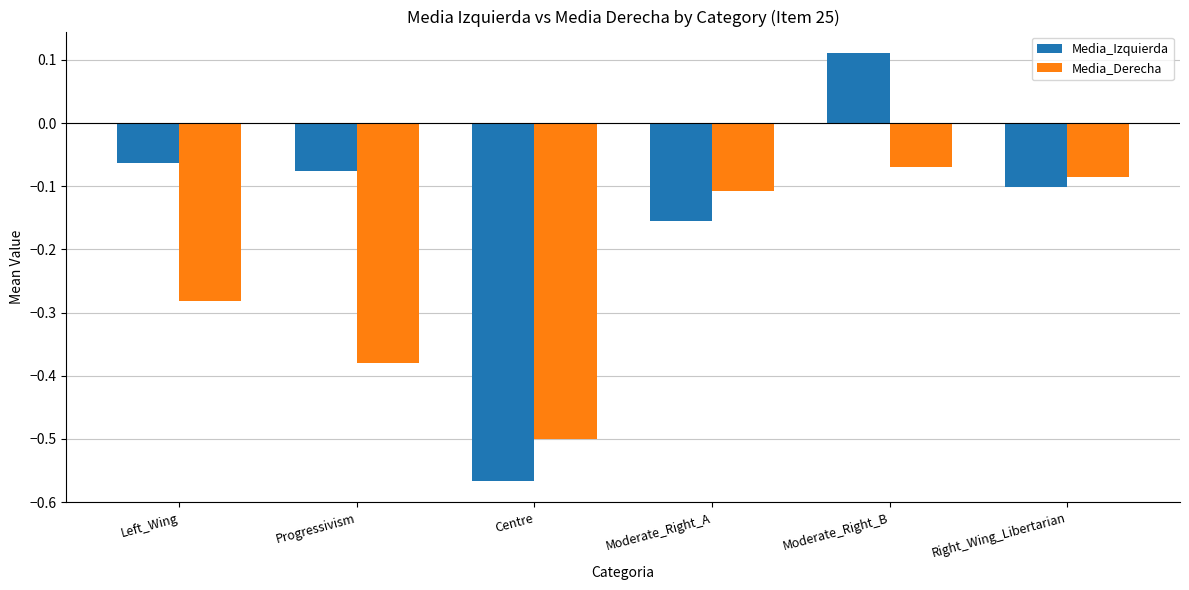

What is the minimum value for Media_Derecha?

-0.5